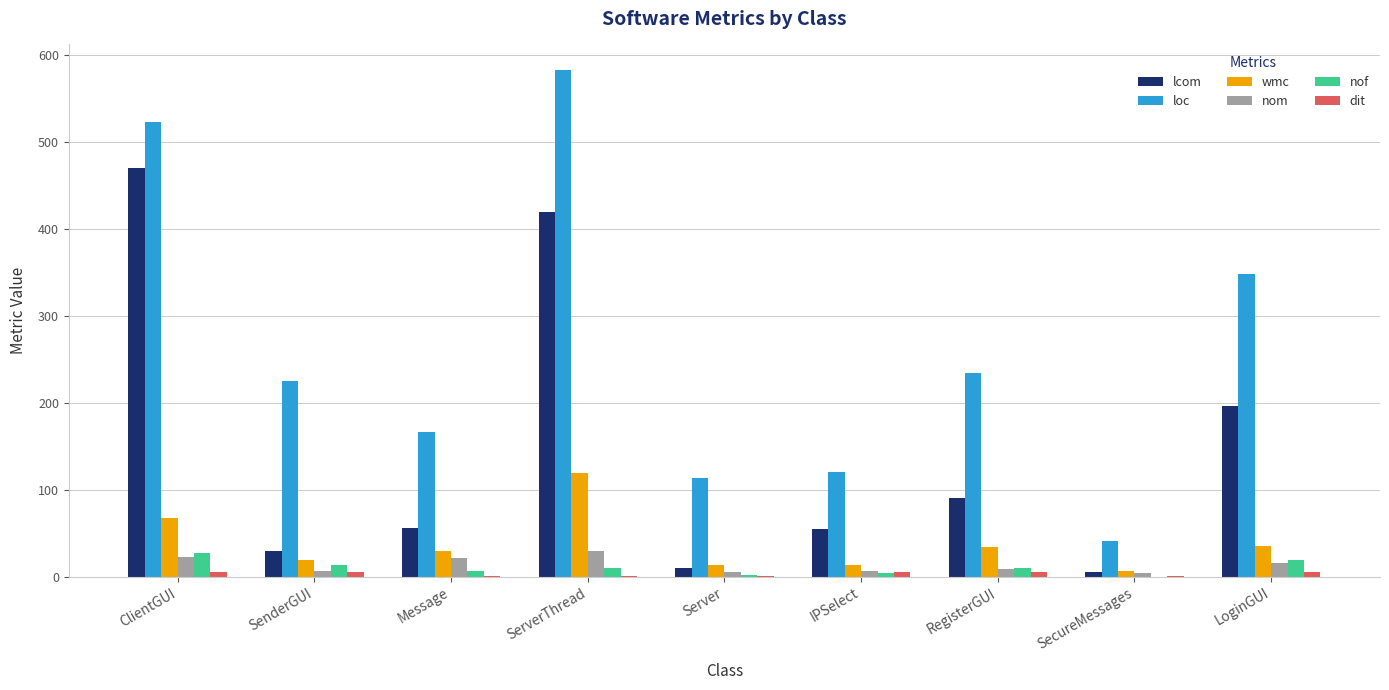

How many groups of bars are there?

9